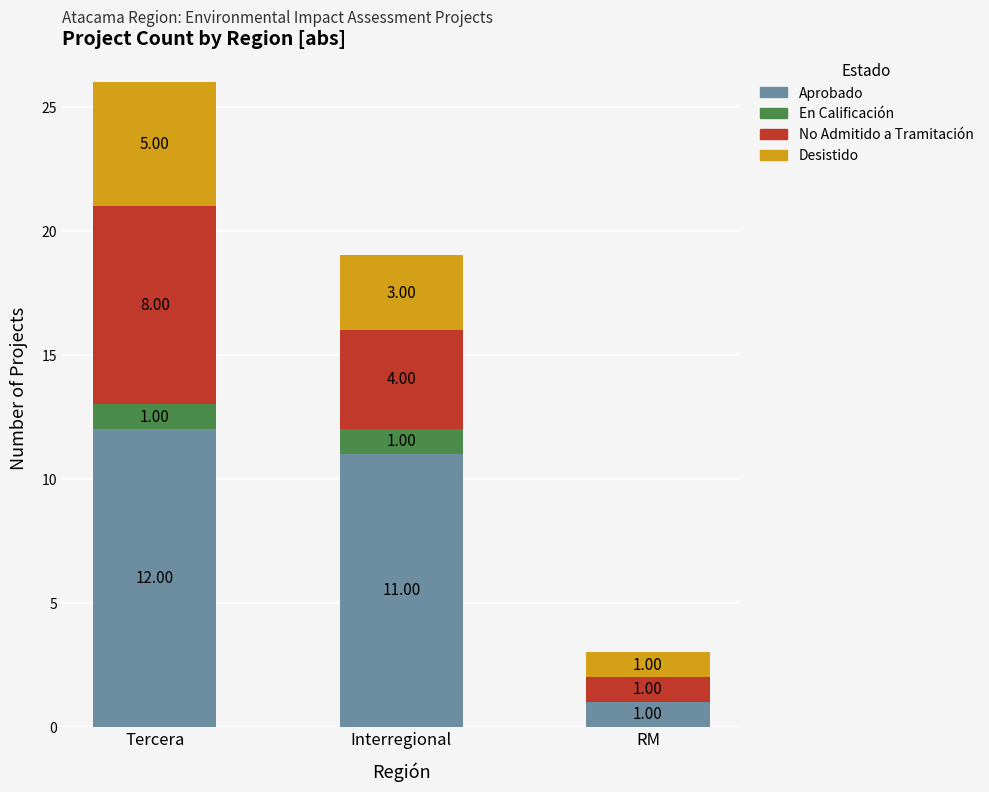

How many data points does each series have?

3